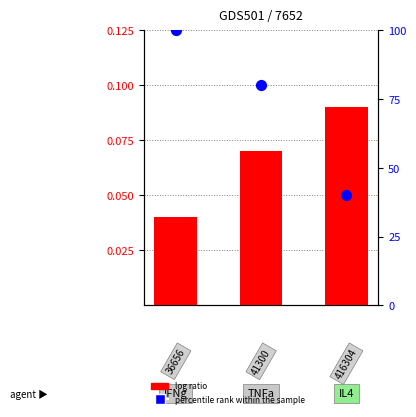

What is the total value across all series at 2?

40.1